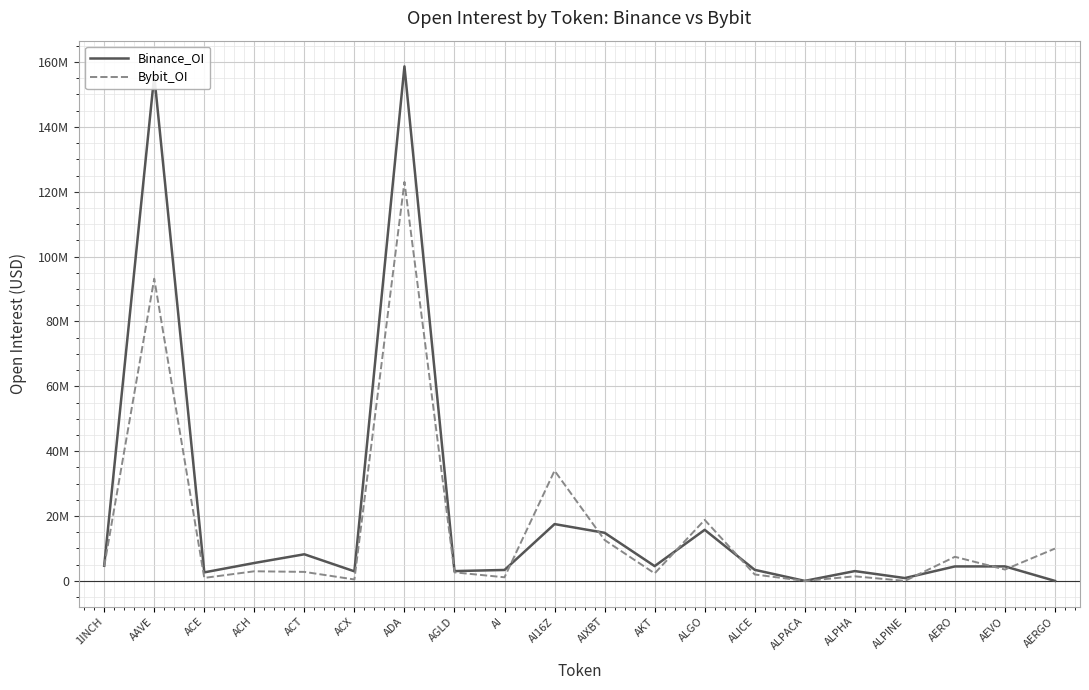

Rank the series by their average value, from lowest to highest.

Bybit_OI, Binance_OI